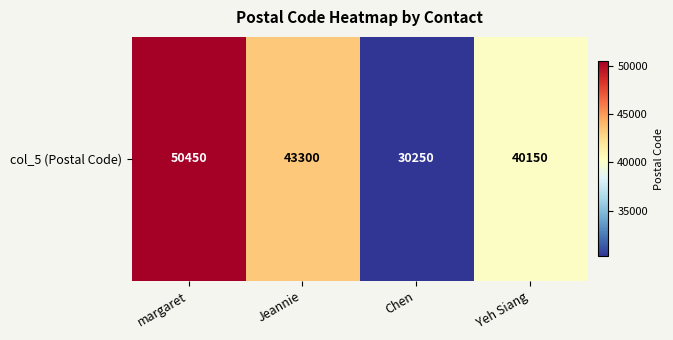

What is the sum of all values?

164150